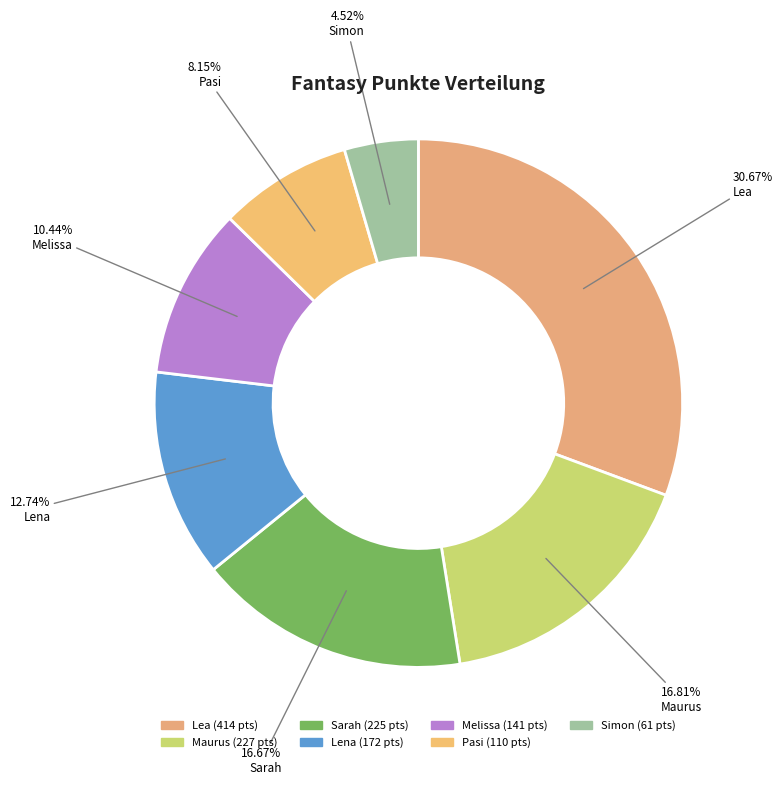

What percentage is the Sarah slice, to the nearest percent?

17%